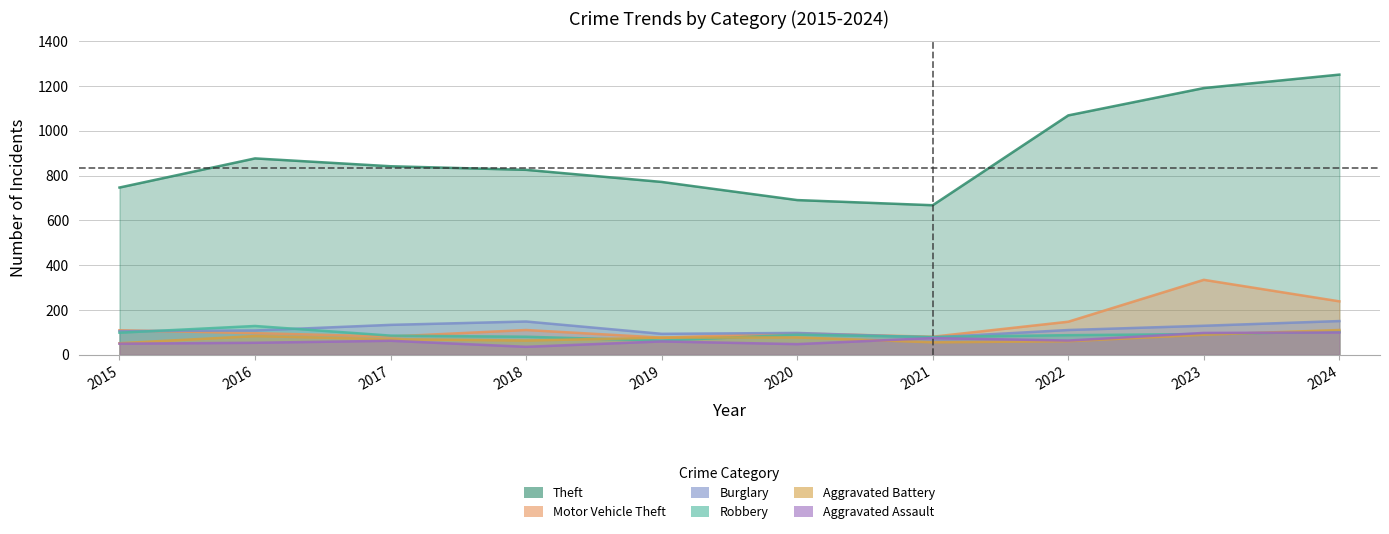

True or false: Aggravated Assault and Motor Vehicle Theft cross at least once.

False